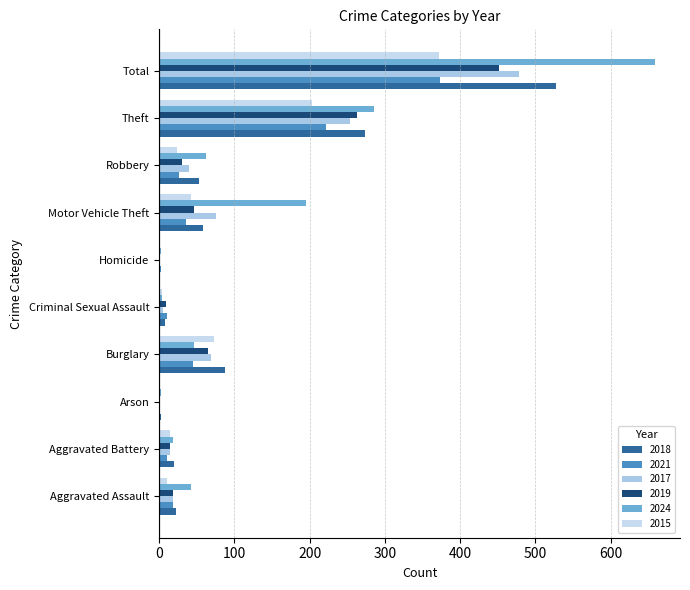

What is the average value of the 2024 series?

132